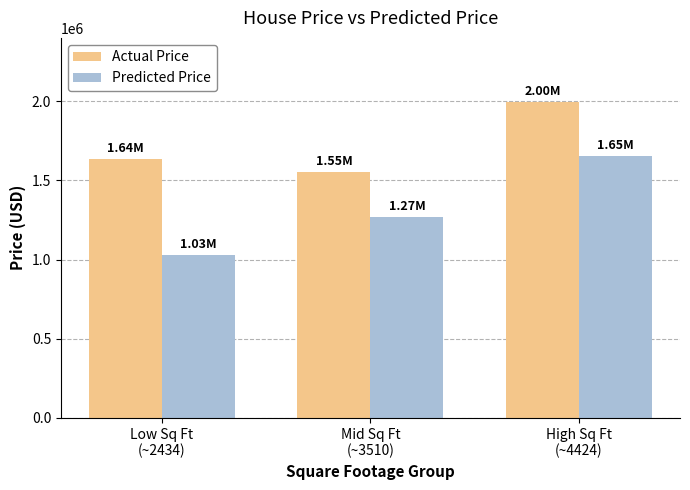

How many bars are there in each group?

2